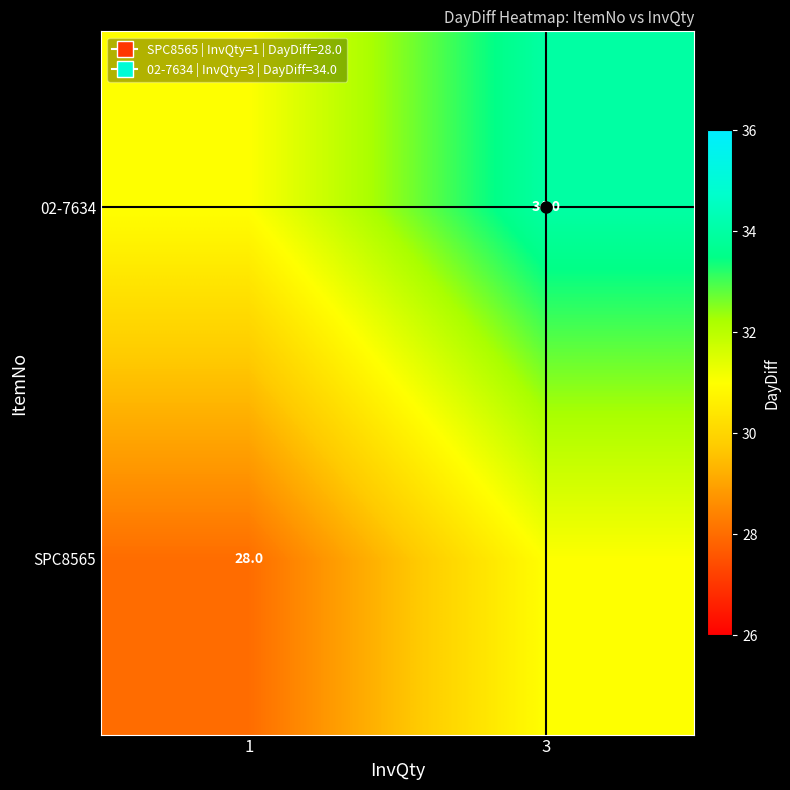

At 1, list the series in order from smallest to largest.

SPC8565, 02-7634